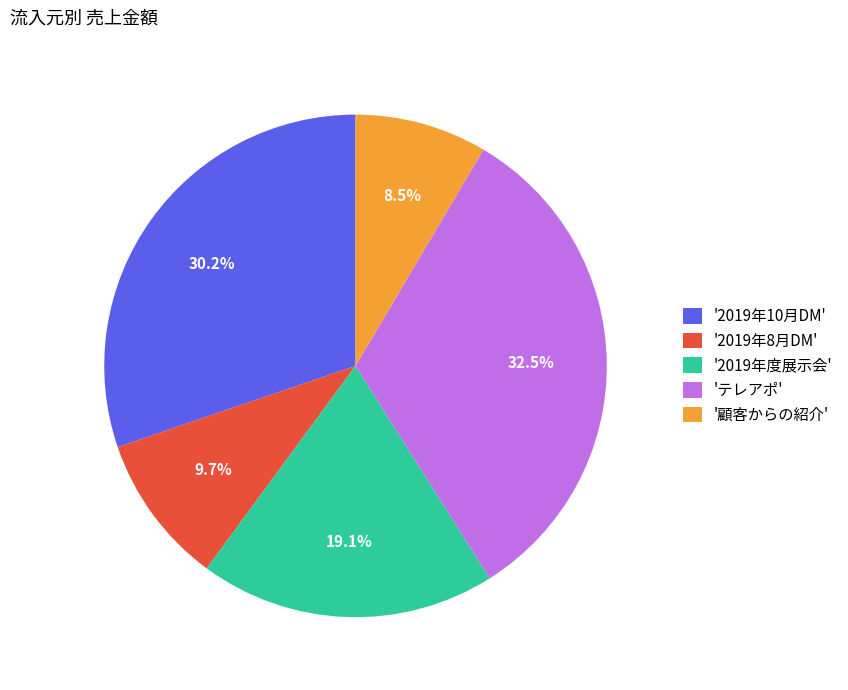

Is there a majority slice in this chart?

No